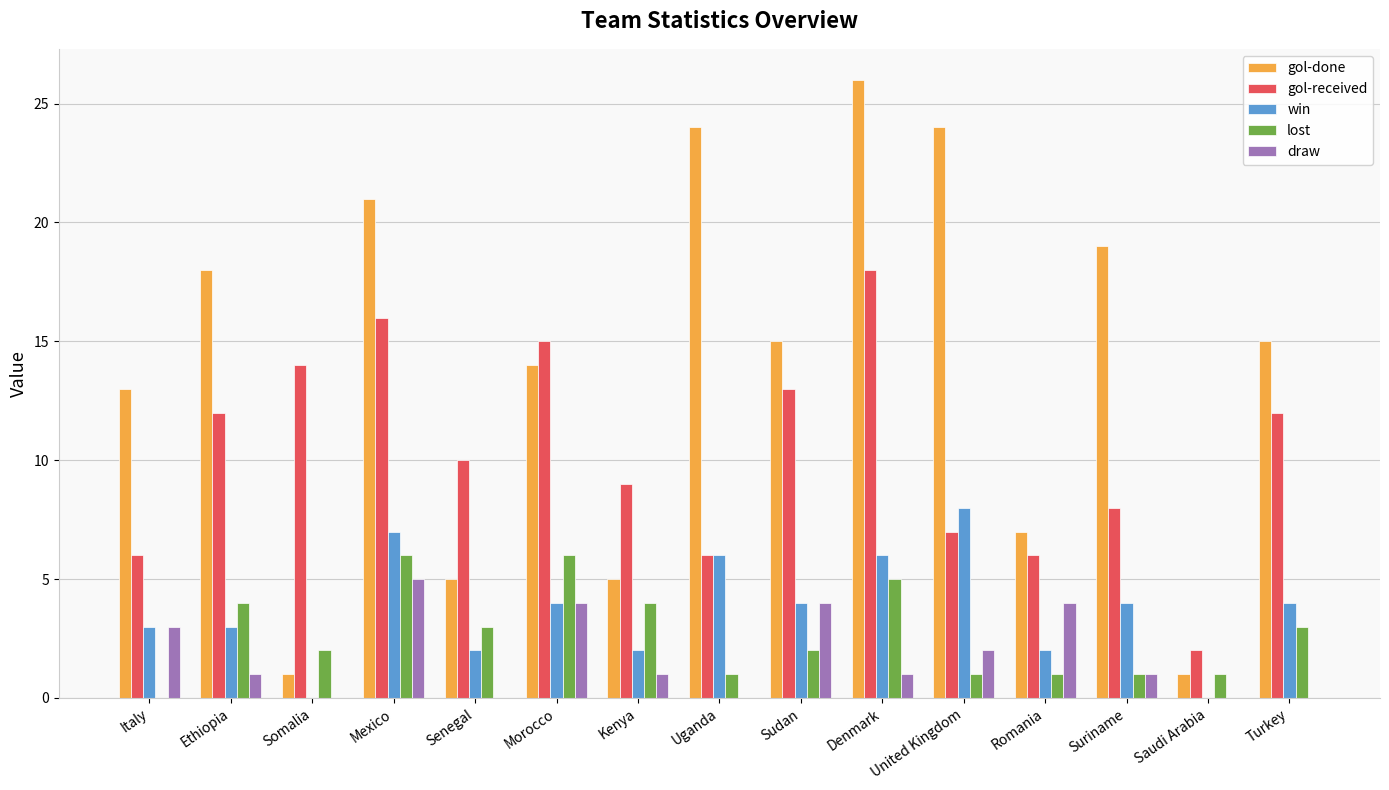

Which series has the largest total across all categories?

gol-done